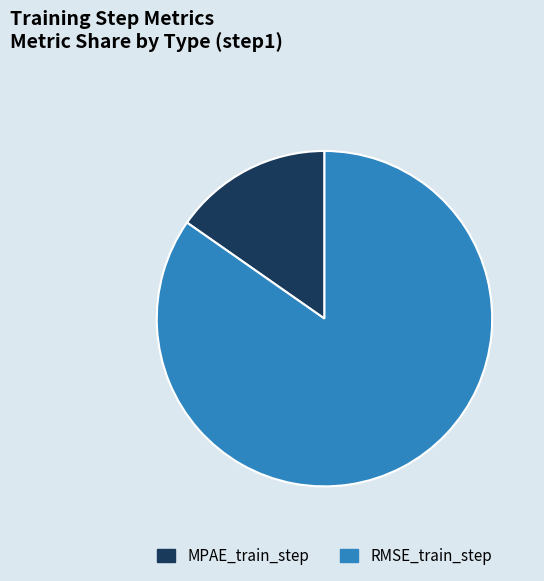

Rank the categories by value from lowest to highest.

MPAE_train_step, RMSE_train_step